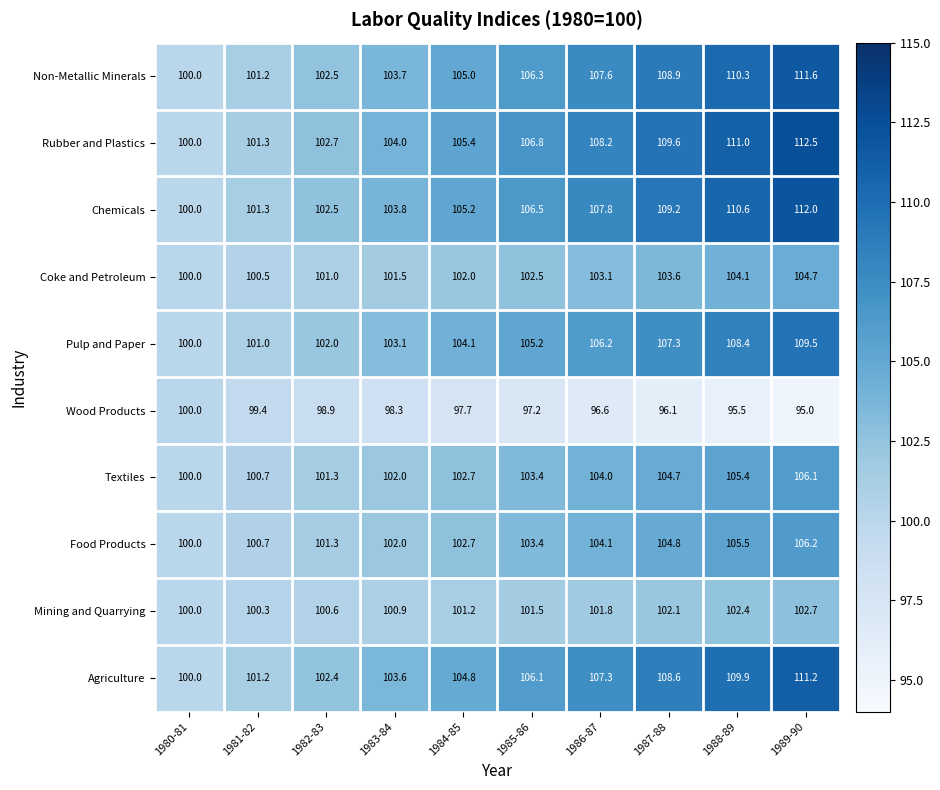

Which category has the highest value across all series?

1989-90